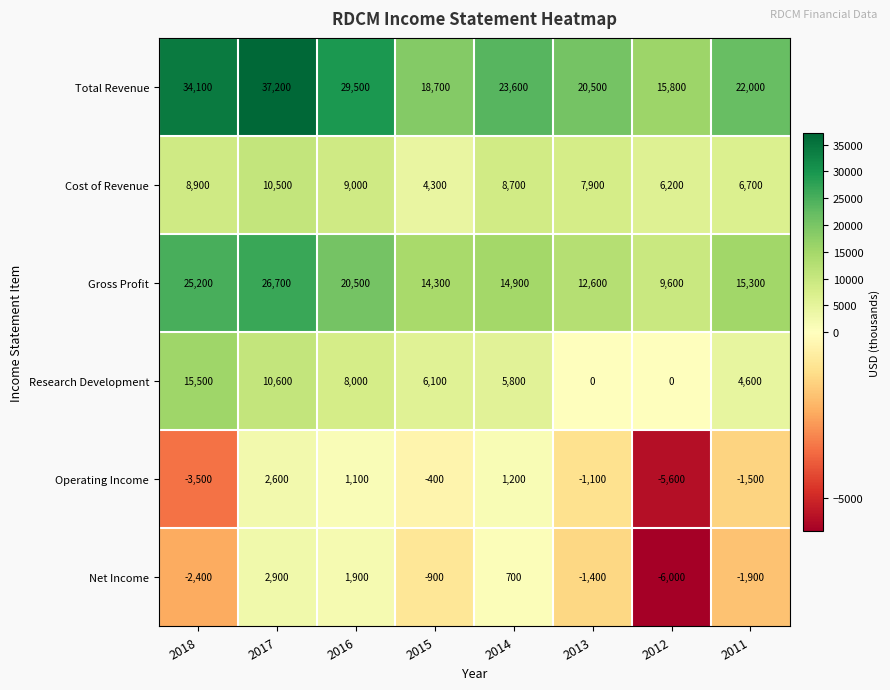

List the series in order of their peak value, highest first.

Total Revenue, Gross Profit, Research Development, Cost of Revenue, Net Income, Operating Income